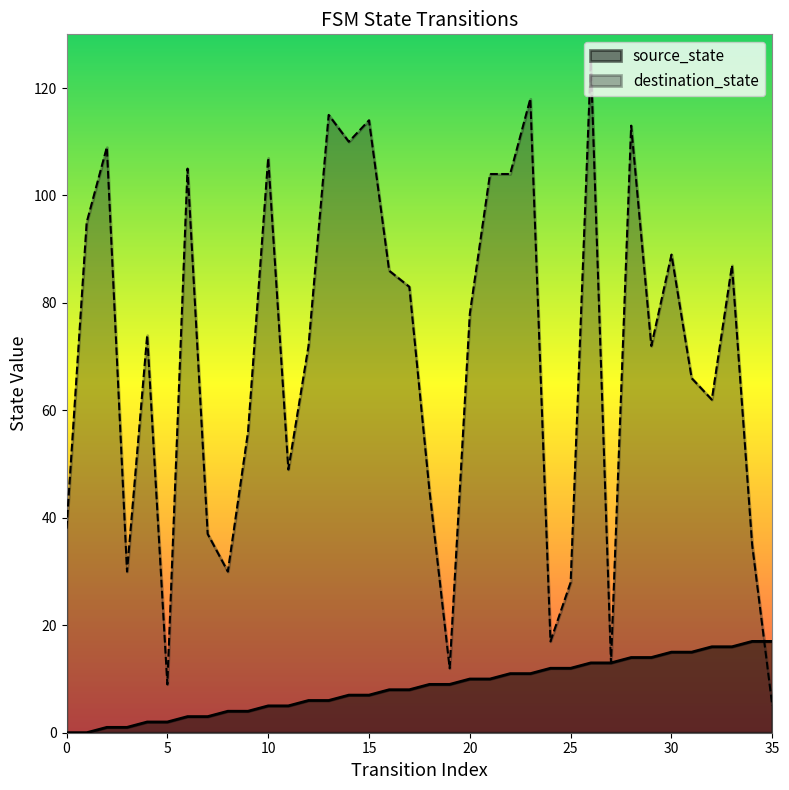

What is the maximum value for source_state?

17